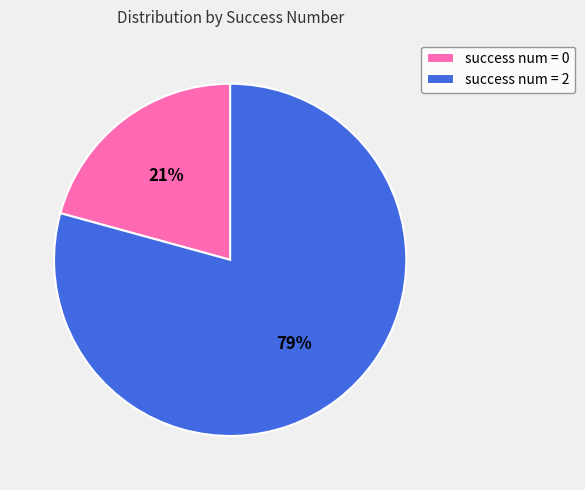

How many slices are in this pie chart?

2